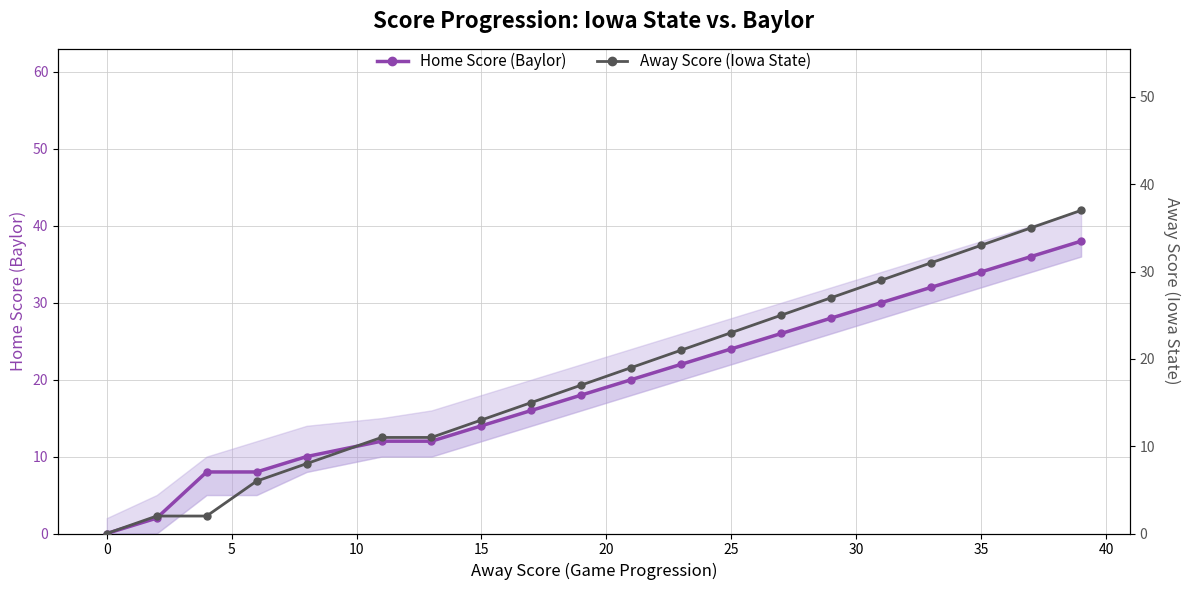

Reading right to left, extract all data points from this chart.

Home Score (Baylor): 38	36	34	32	30	28	26	24	22	20	18	16	14	12	12	10	8	8	2	0
Away Score (Iowa State): 37	35	33	31	29	27	25	23	21	19	17	15	13	11	11	8	6	2	2	0